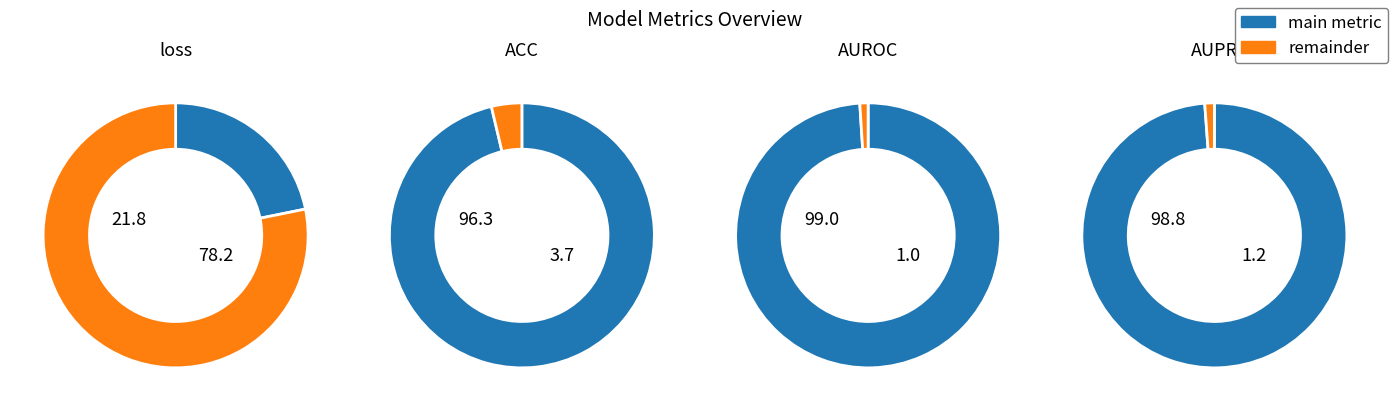

Which category has the biggest portion of the pie?

AUROC